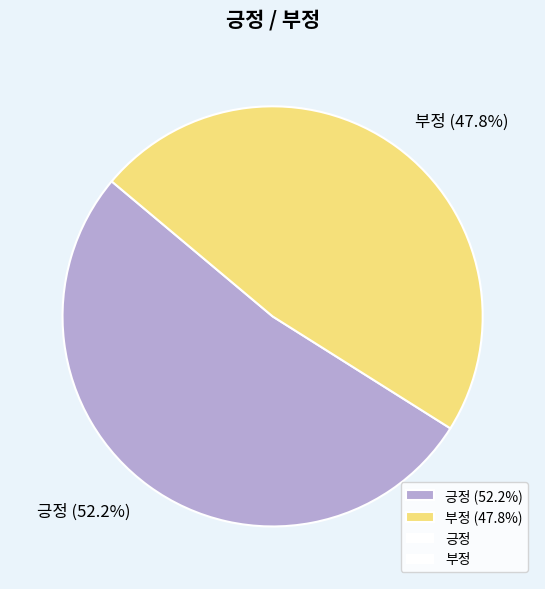

What percentage is NOT represented by 긍정?

47.8%